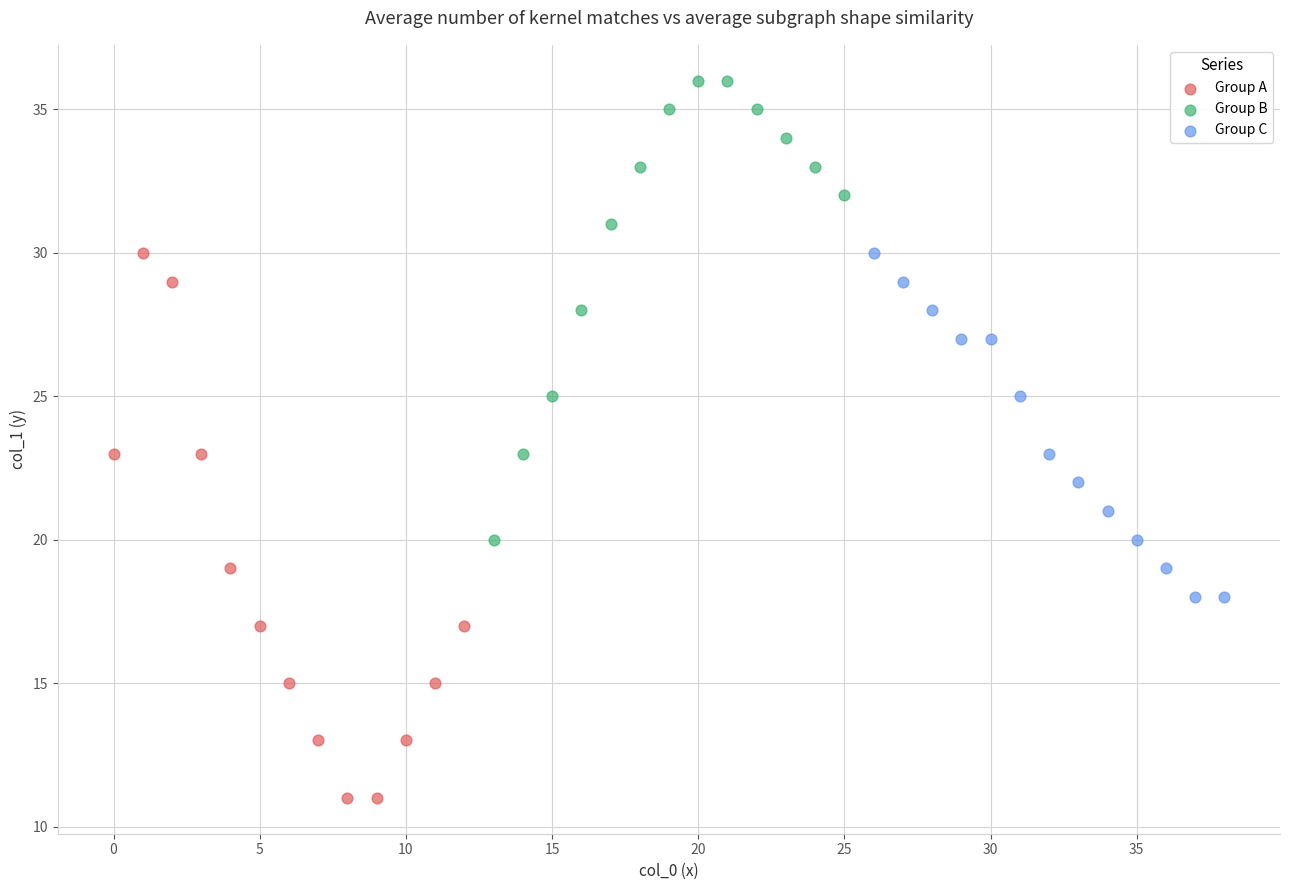

Which series has the largest Y range (max minus min)?

Group A